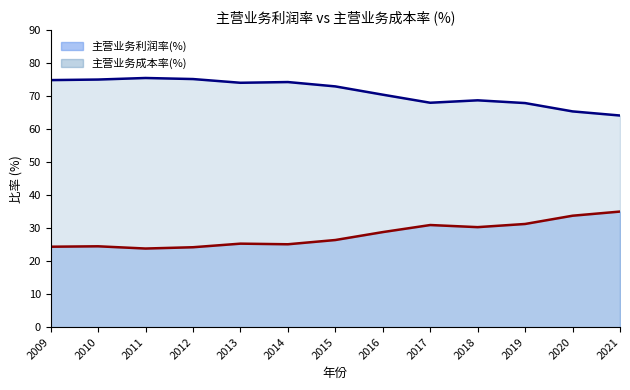

How many lines are shown in the chart?

2